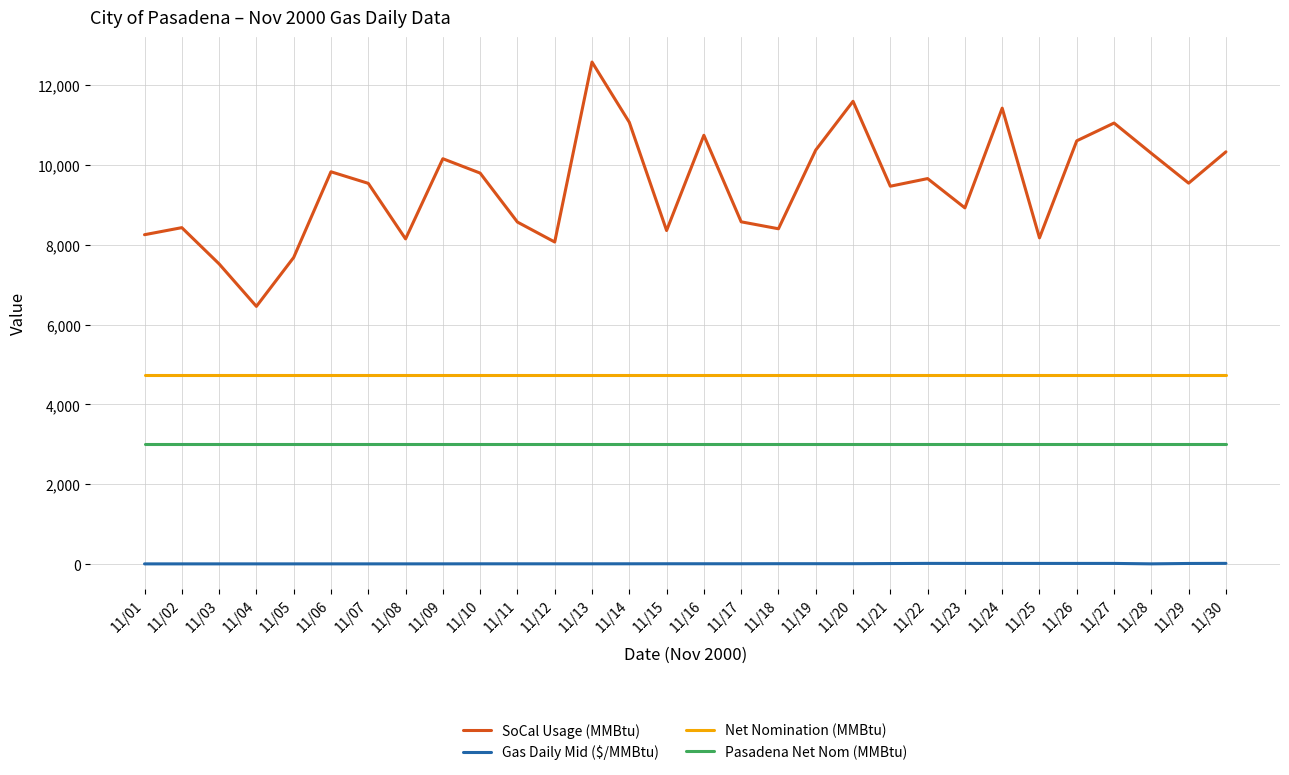

Which series has the largest range (max minus min)?

SoCal Usage (MMBtu)